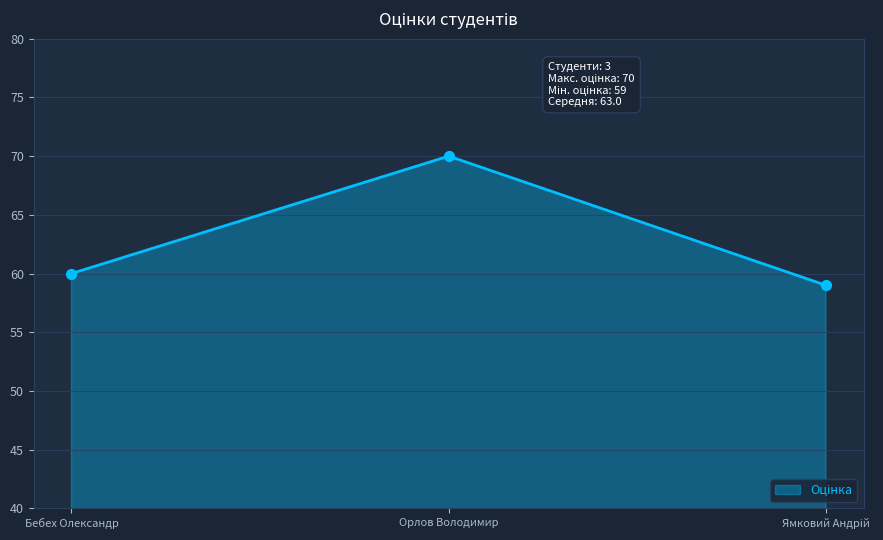

What is the ratio of the value at Орлов Володимир to the value at Бебех Олександр?

1.2